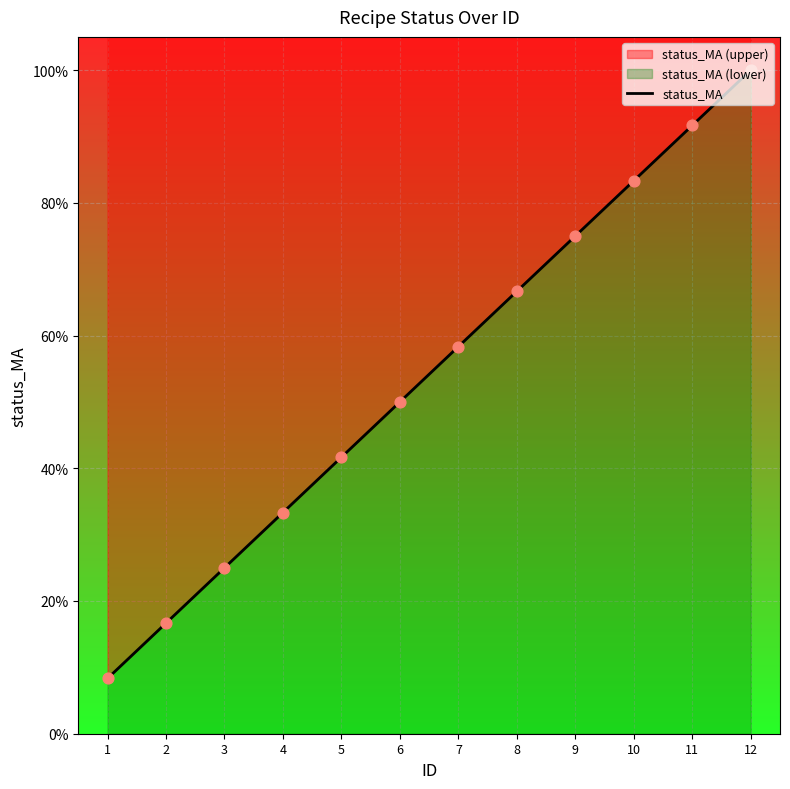

Which has a higher value, 7 or 11?

11